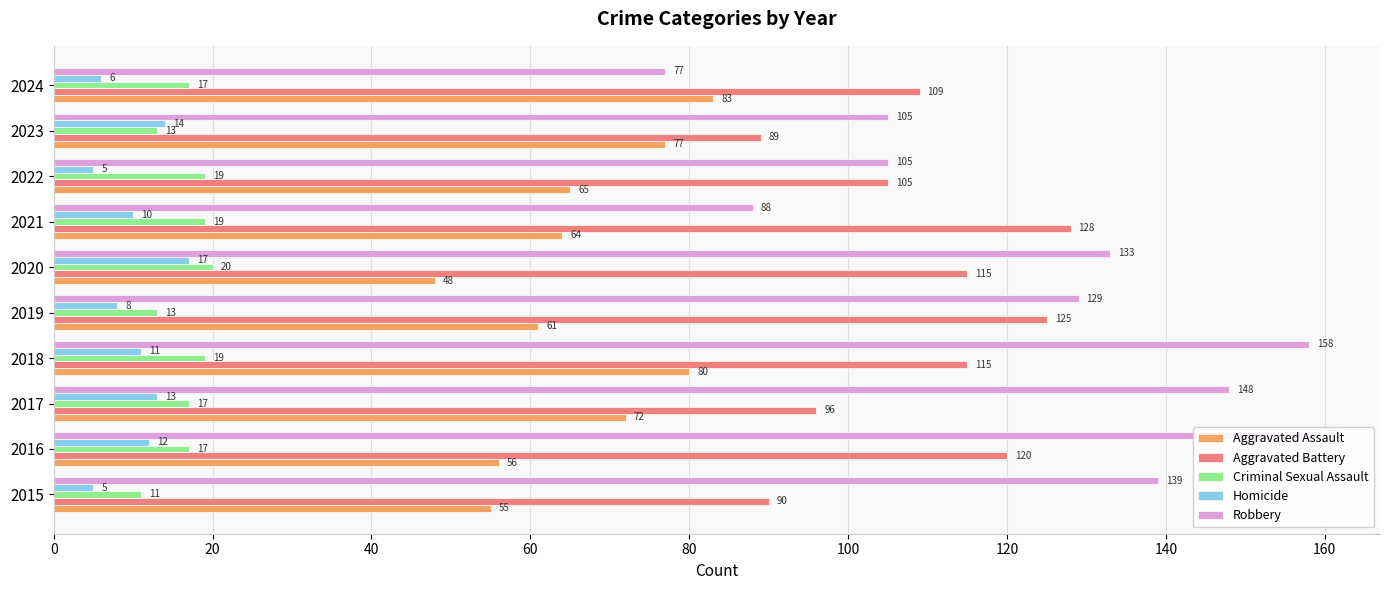

Rank the series by their maximum value, from highest to lowest.

Robbery, Aggravated Battery, Aggravated Assault, Criminal Sexual Assault, Homicide